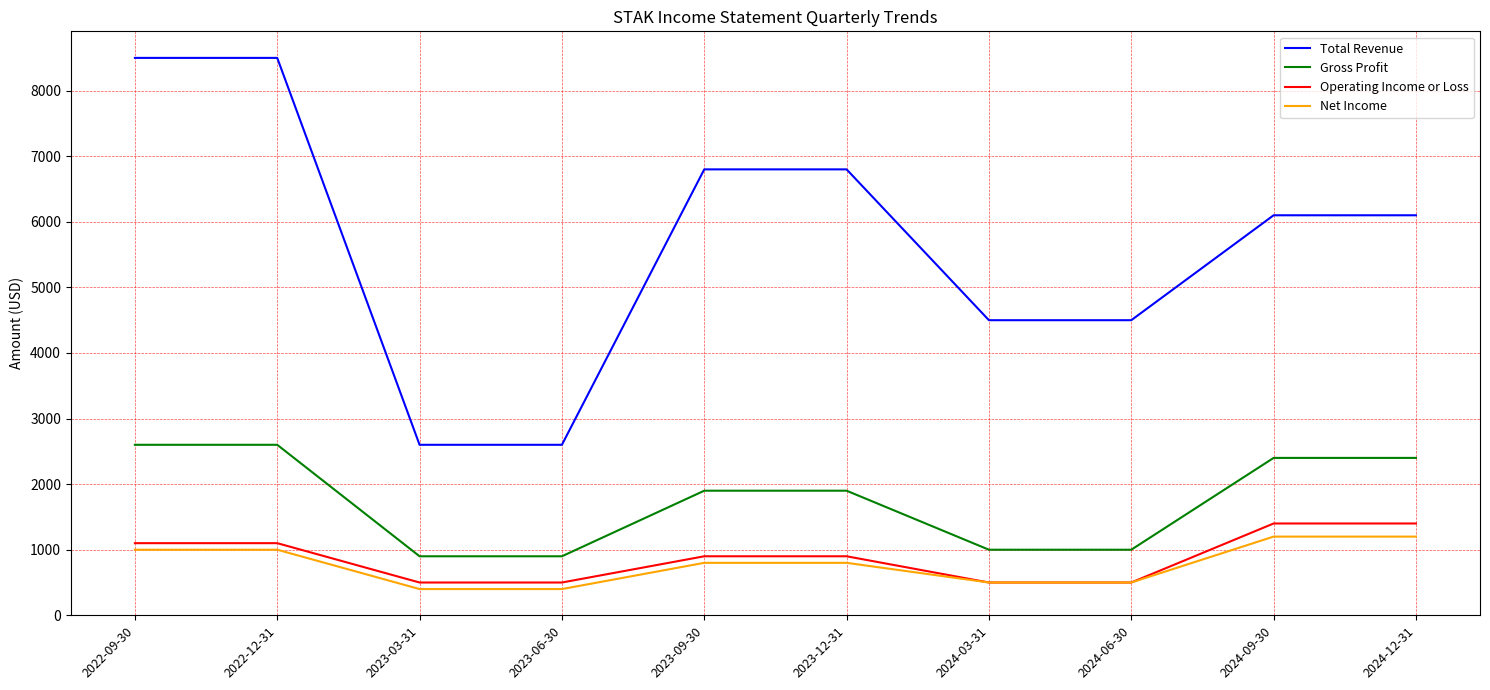

What are all the series names shown in the legend?

Total Revenue, Gross Profit, Operating Income or Loss, Net Income